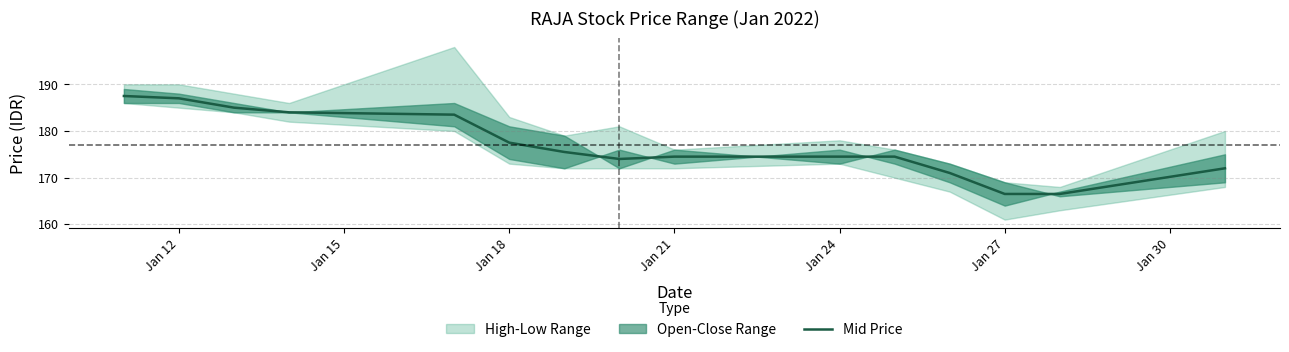

Is it true that Mid Price equals 174.5 at Jan 24?

True